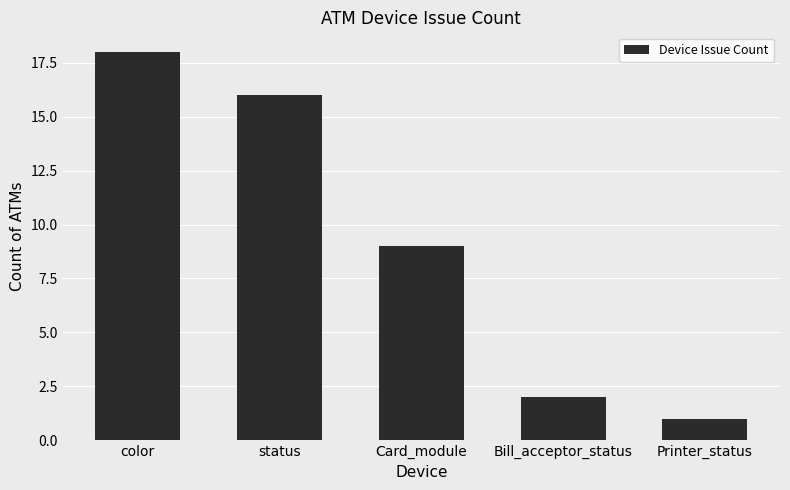

What is the sum of all values?

46